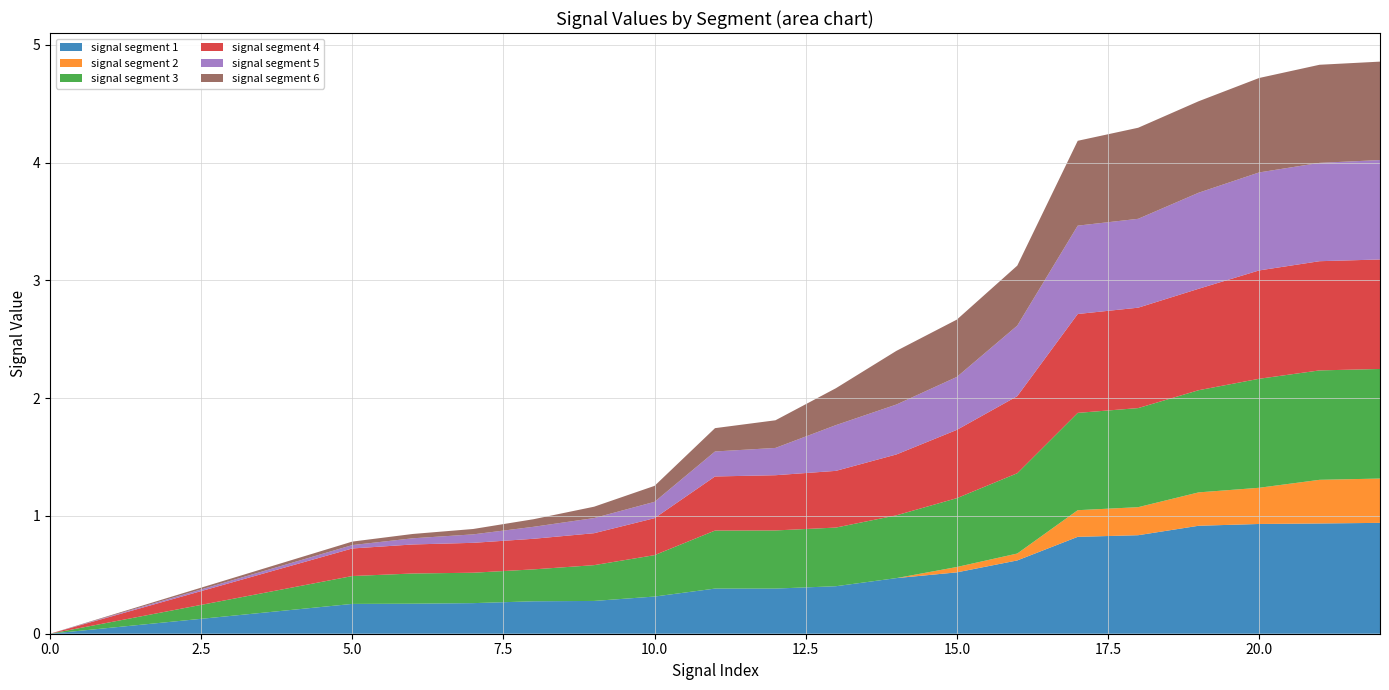

What is the highest value of the signal segment 1 series?

0.9